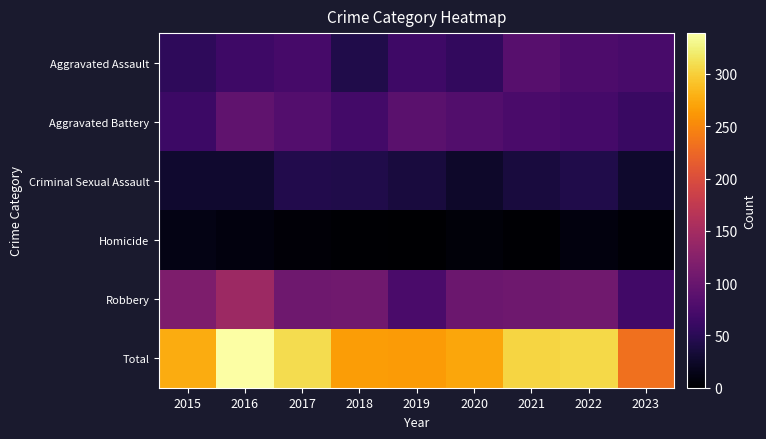

Which series has the largest total across all categories?

Total